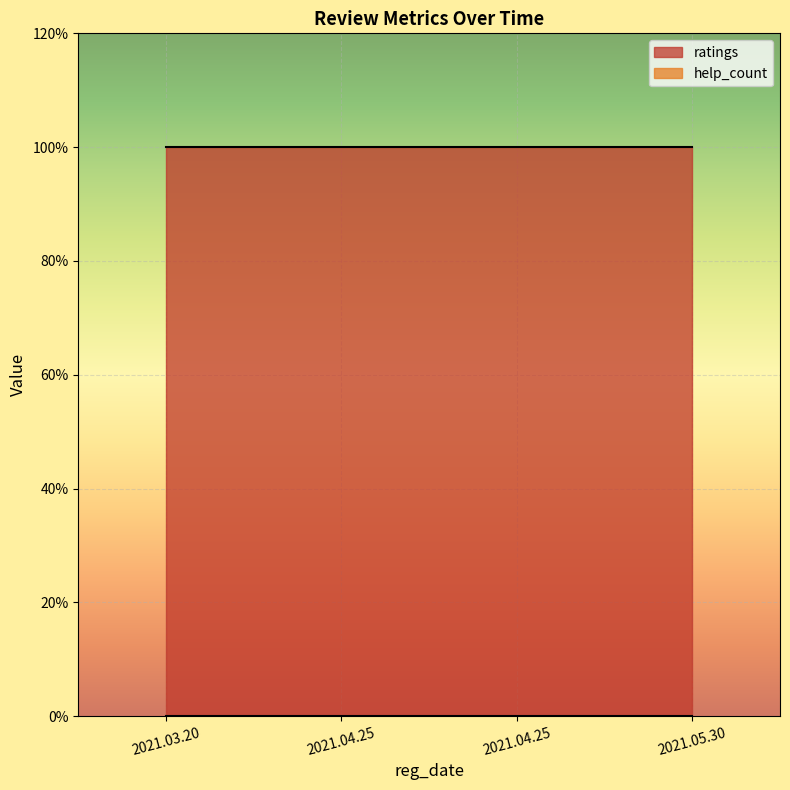

Reading left to right, what are all the values shown in this chart?

ratings: 2021.03.20=5	2021.04.25=5	2021.04.25=5	2021.05.30=5
help_count: 2021.03.20=0	2021.04.25=0	2021.04.25=0	2021.05.30=0